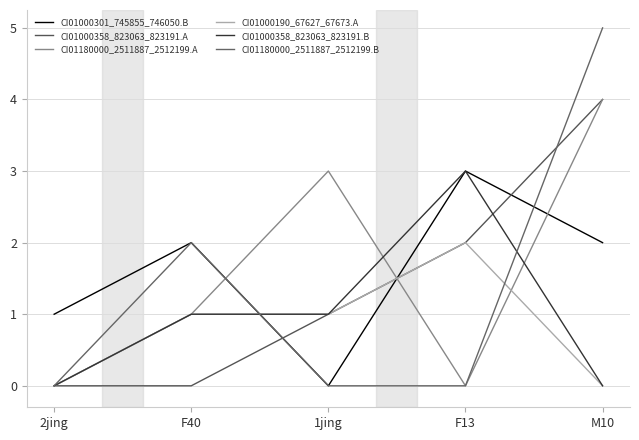

What are all the series names shown in the legend?

CI01000301_745855_746050.B, CI01000358_823063_823191.A, CI01180000_2511887_2512199.A, CI01000190_67627_67673.A, CI01000358_823063_823191.B, CI01180000_2511887_2512199.B